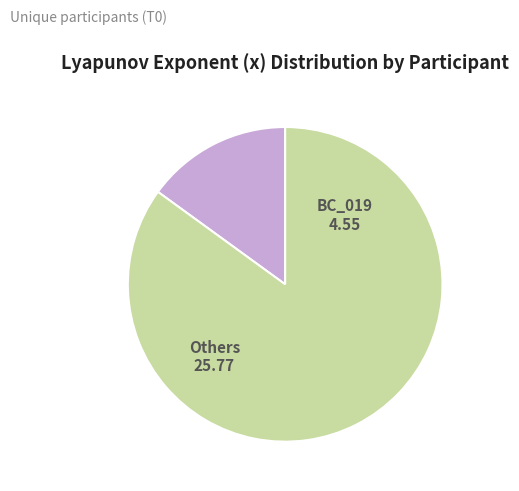

Does any single category account for the majority?

Yes